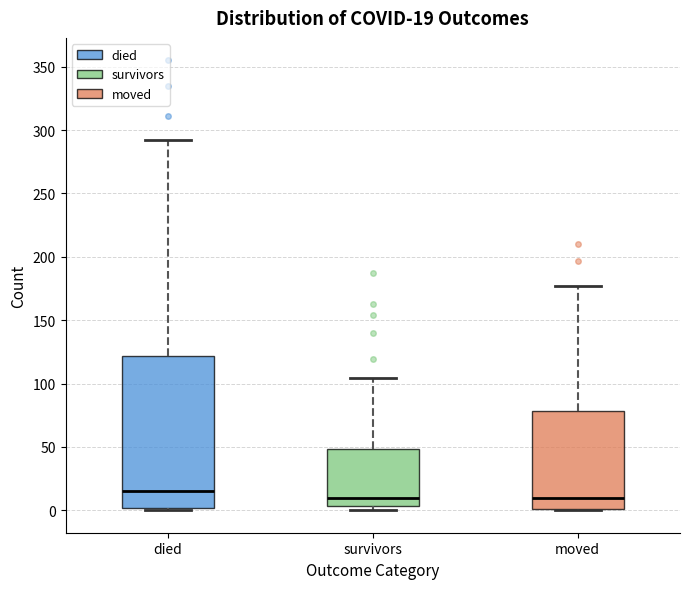

Comparing the boxes themselves (not the whiskers), which one is the tallest?

died